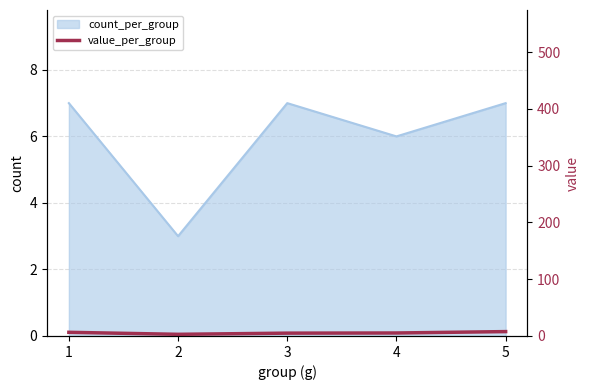

Which label corresponds to the largest value in the chart?

5